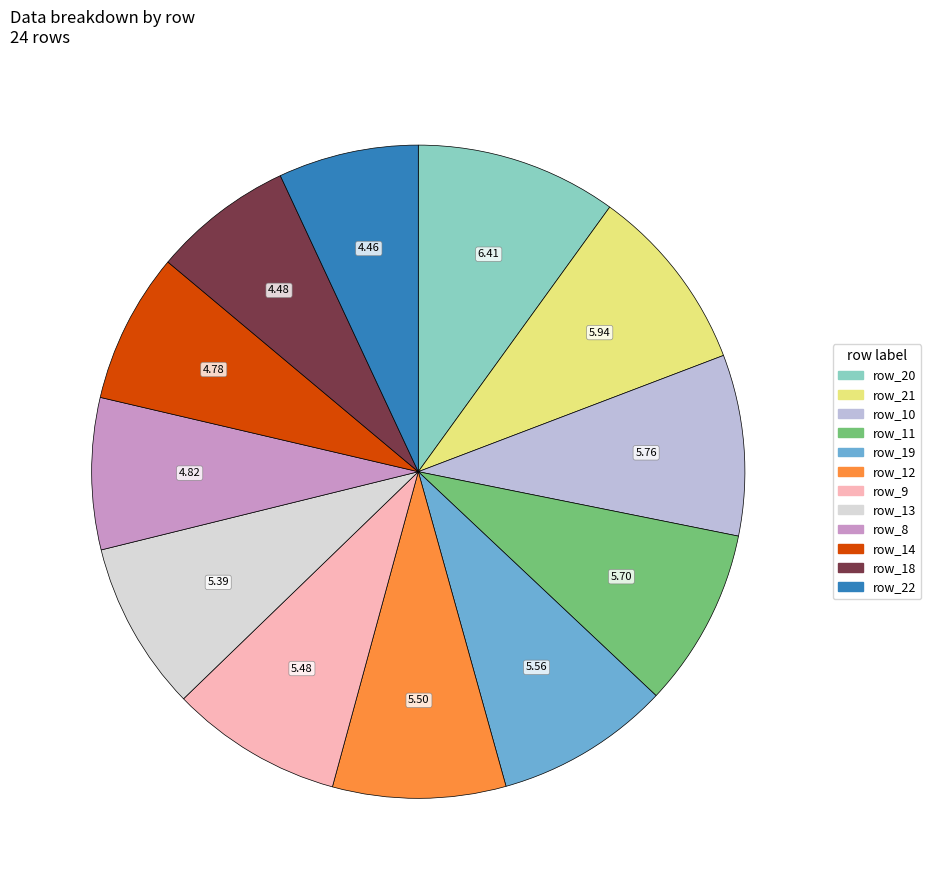

Is there a majority slice in this chart?

No